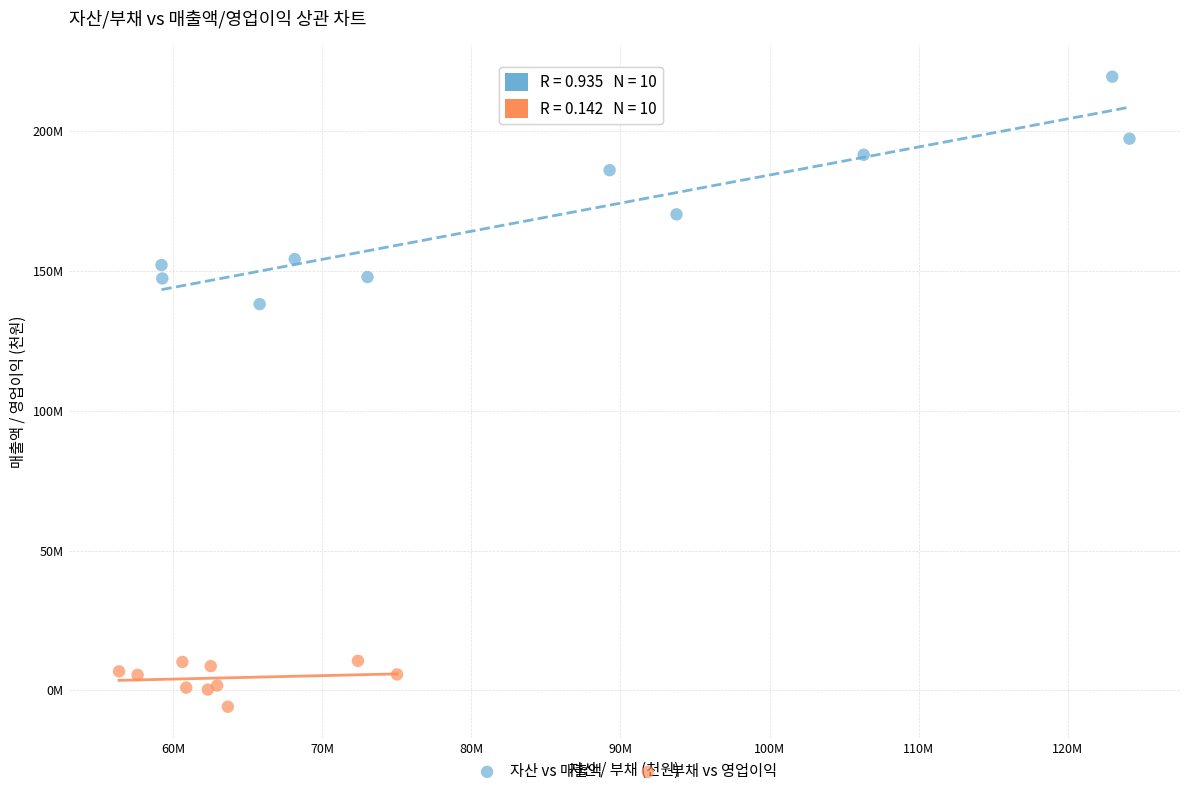

Which series contains the highest Y value?

자산 vs 매출액